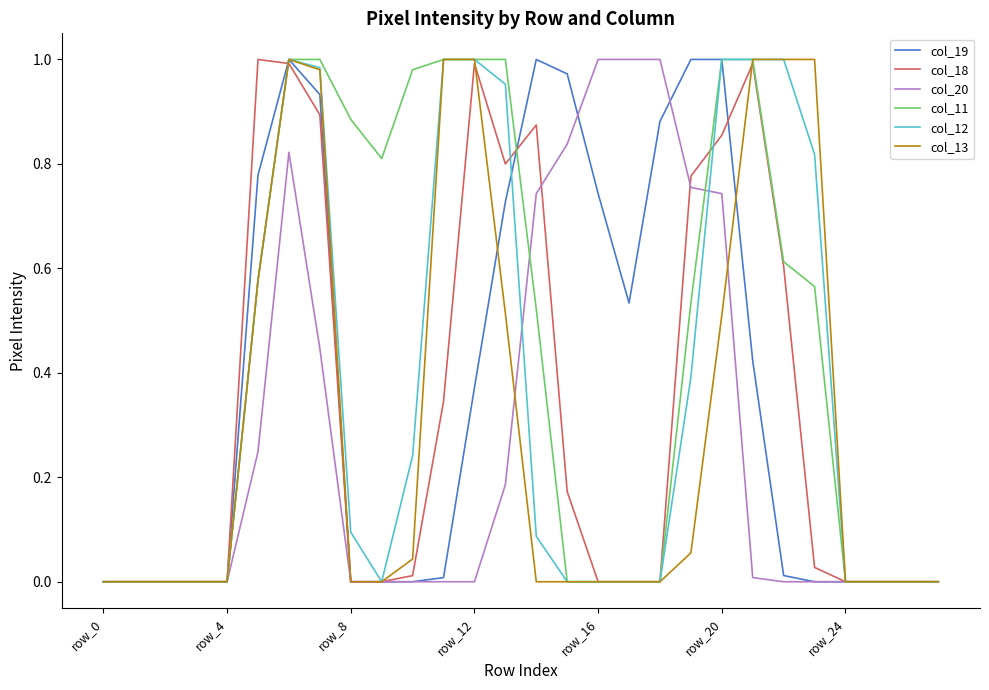

Which series has the largest total across all categories?

col_11